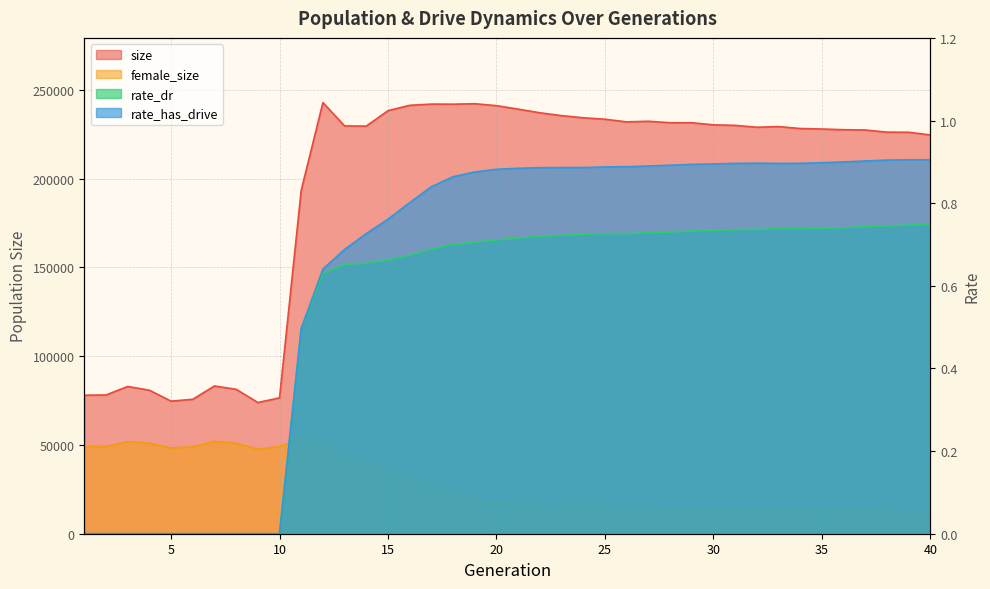

True or false: rate_has_drive and rate_dr cross at least once.

False